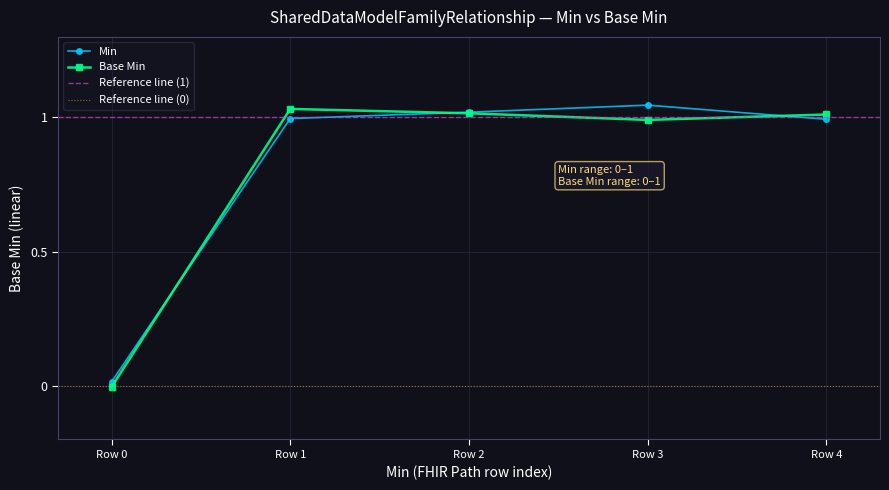

True or false: Base Min has a value of 1.6 at Row 4.

False